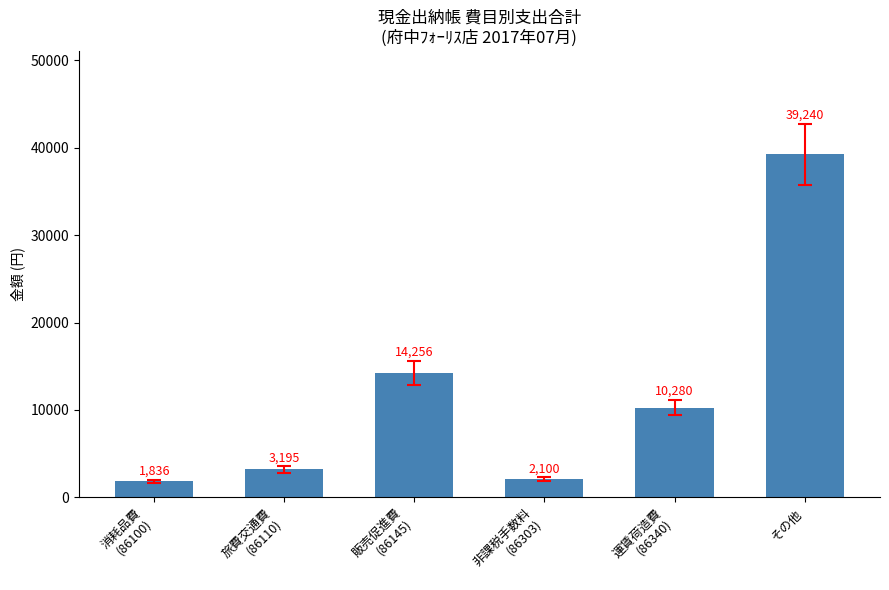

What value does the data have at その他?

39240